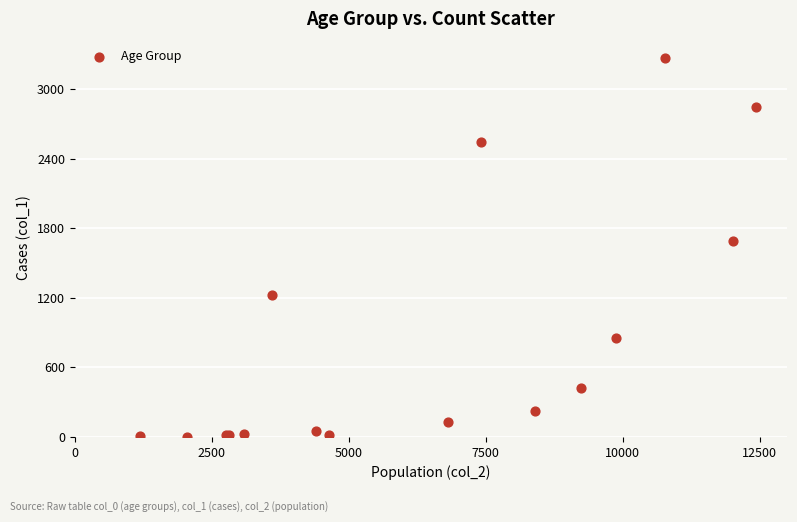

What Y value in the scatter plot is closest to 1638?

1690